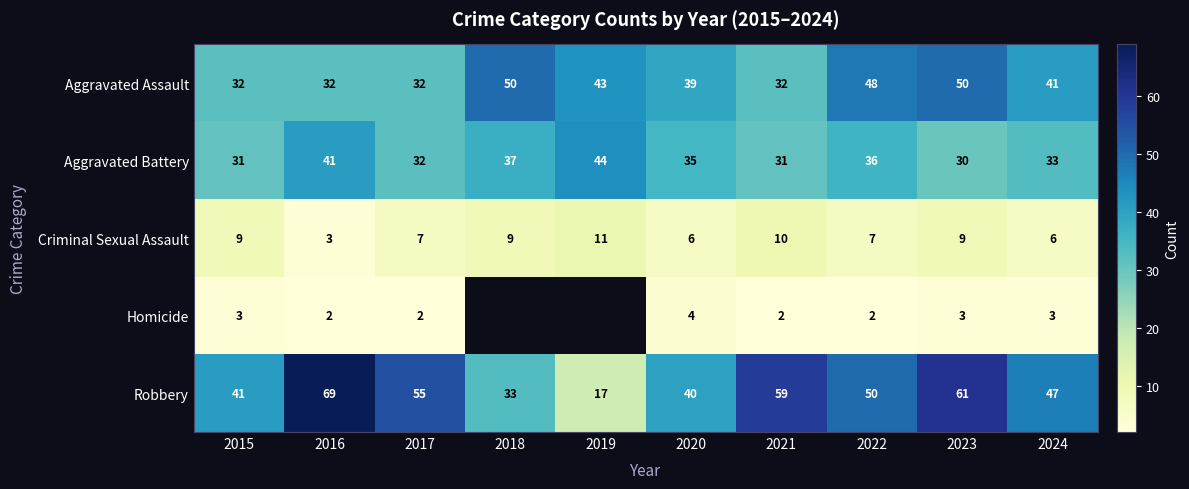

What is the minimum value shown in the chart?

2.0